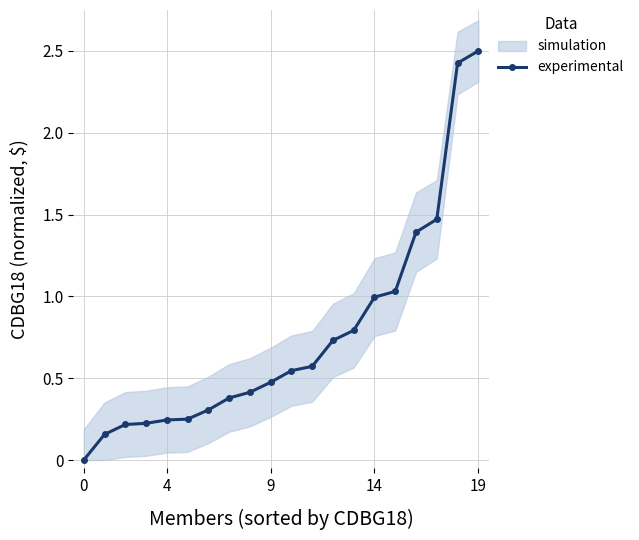

The experimental series shows 0.7 at 9. True or false?

False